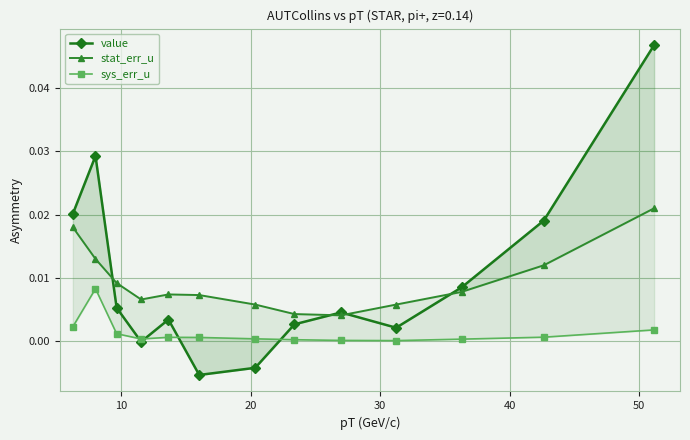

What are all the series names shown in the legend?

value, stat_err_u, sys_err_u